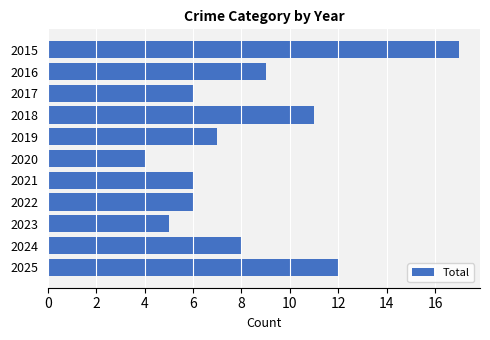

Which label corresponds to the smallest value in the chart?

2020